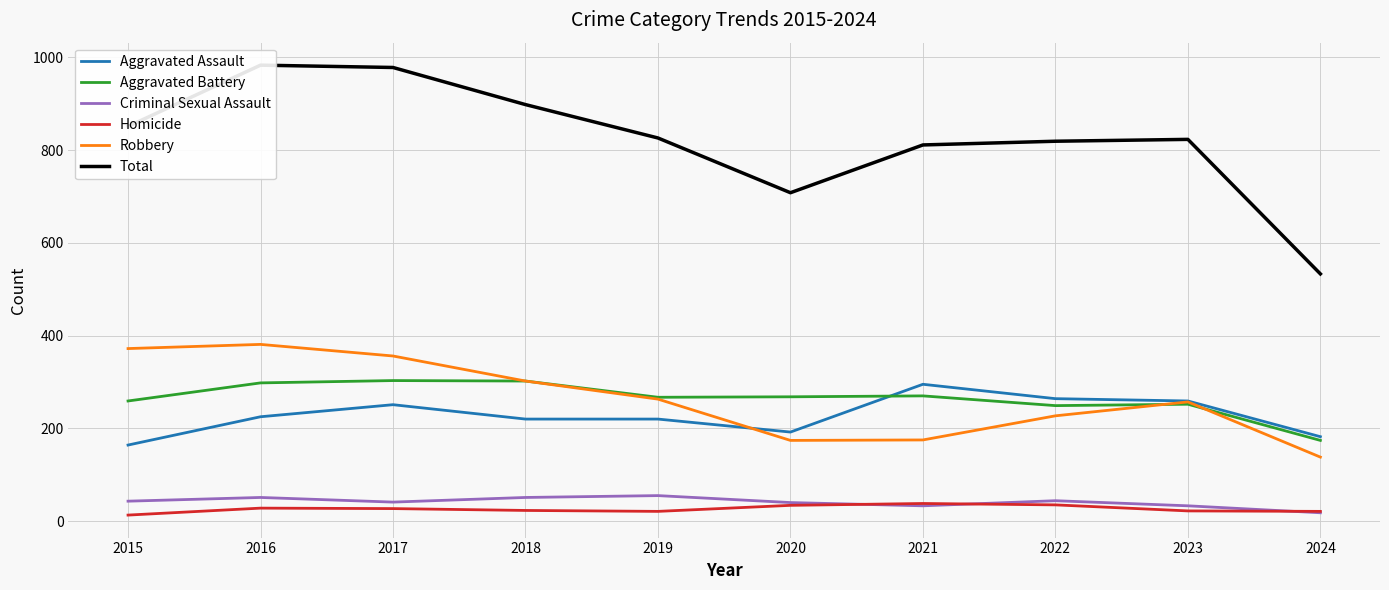

True or false: Aggravated Battery and Homicide intersect in this chart.

False